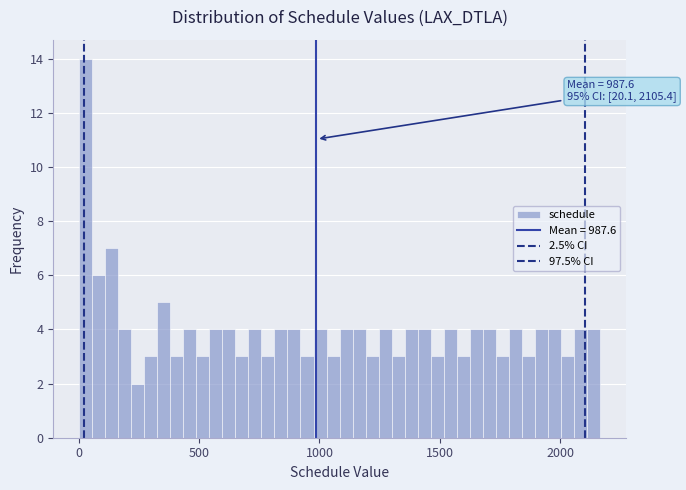

Read against the x-axis, roughly where is the centre of the tallest bar?

50